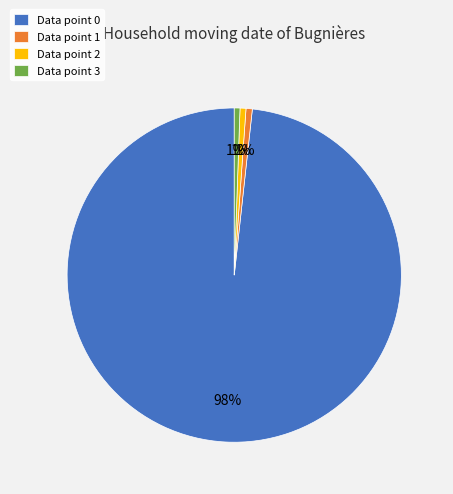

The Data point 0 slice represents 89% of the pie. True or false?

False